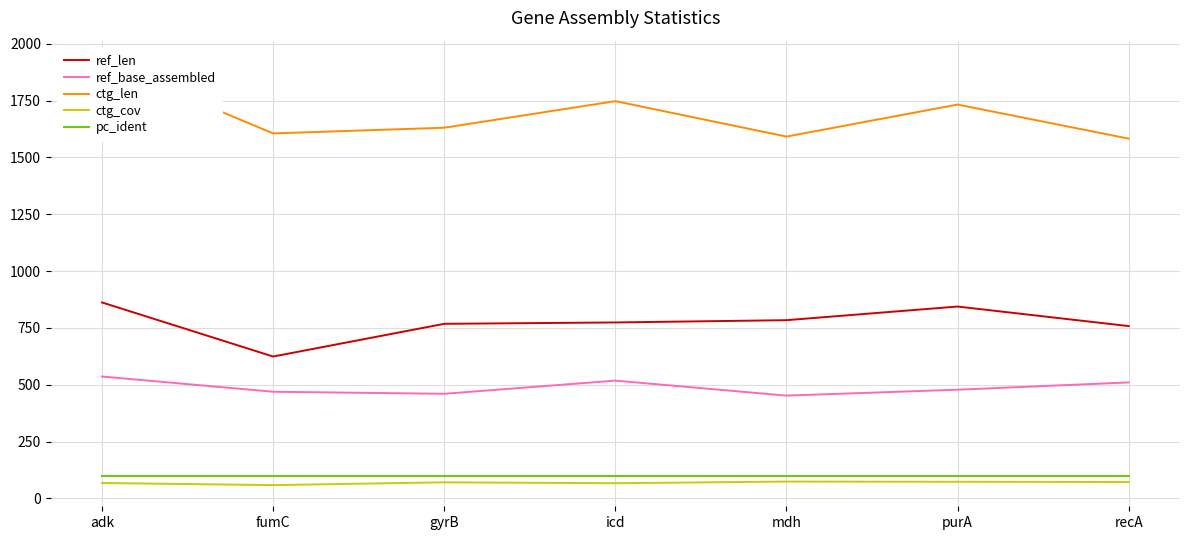

Which series has the largest range (max minus min)?

ctg_len